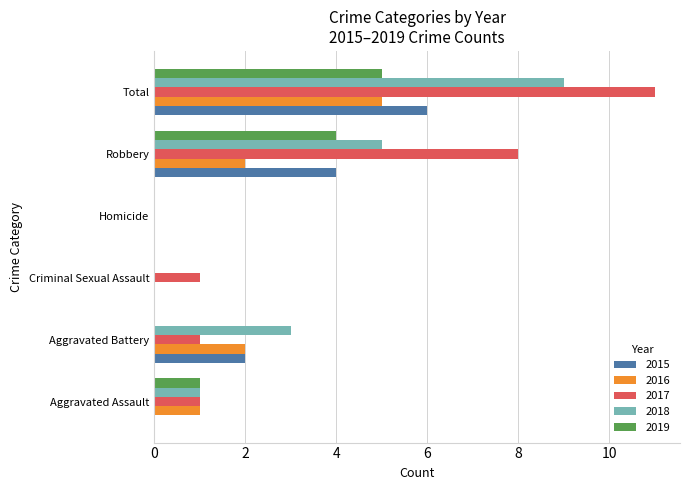

Which label corresponds to the largest value in the chart?

Total